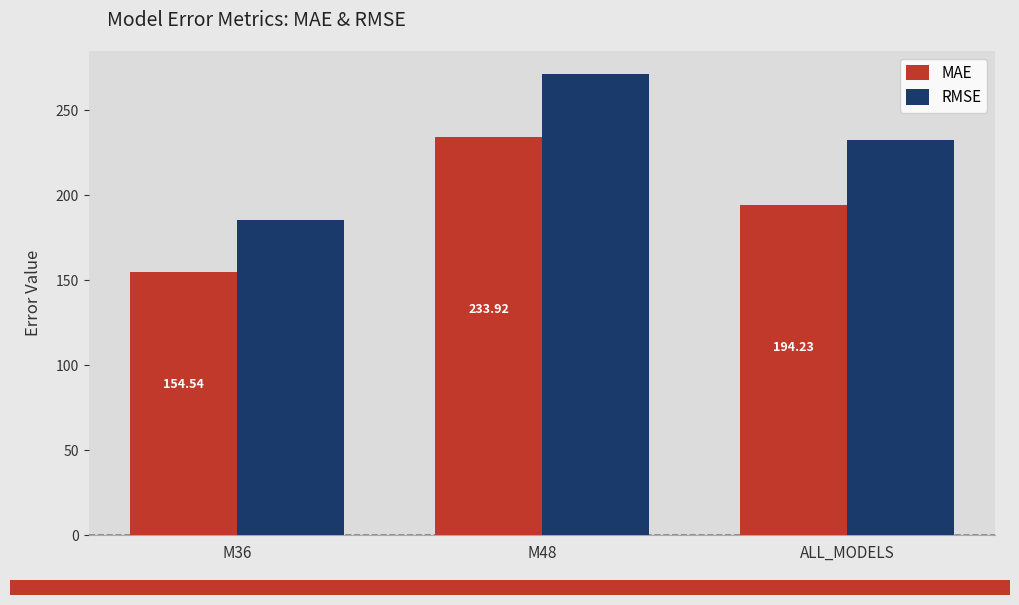

What is the label of the 3rd bar from the left?

ALL_MODELS